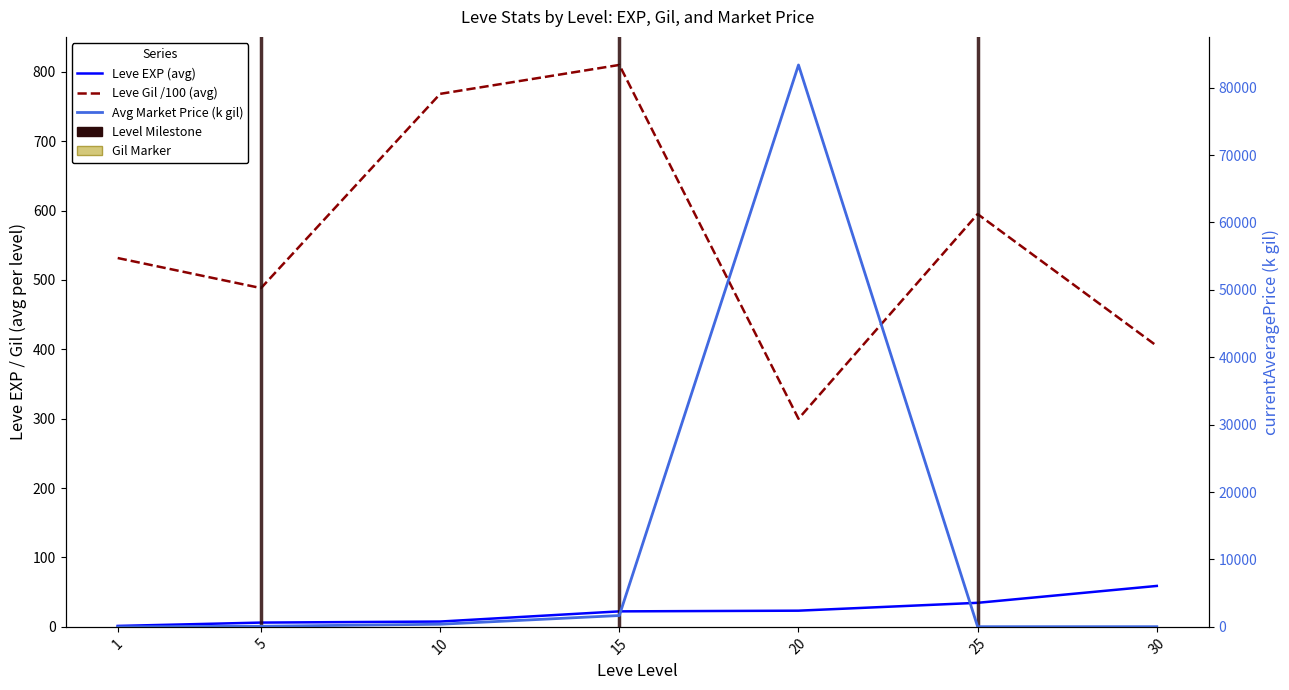

How many lines are shown in the chart?

3